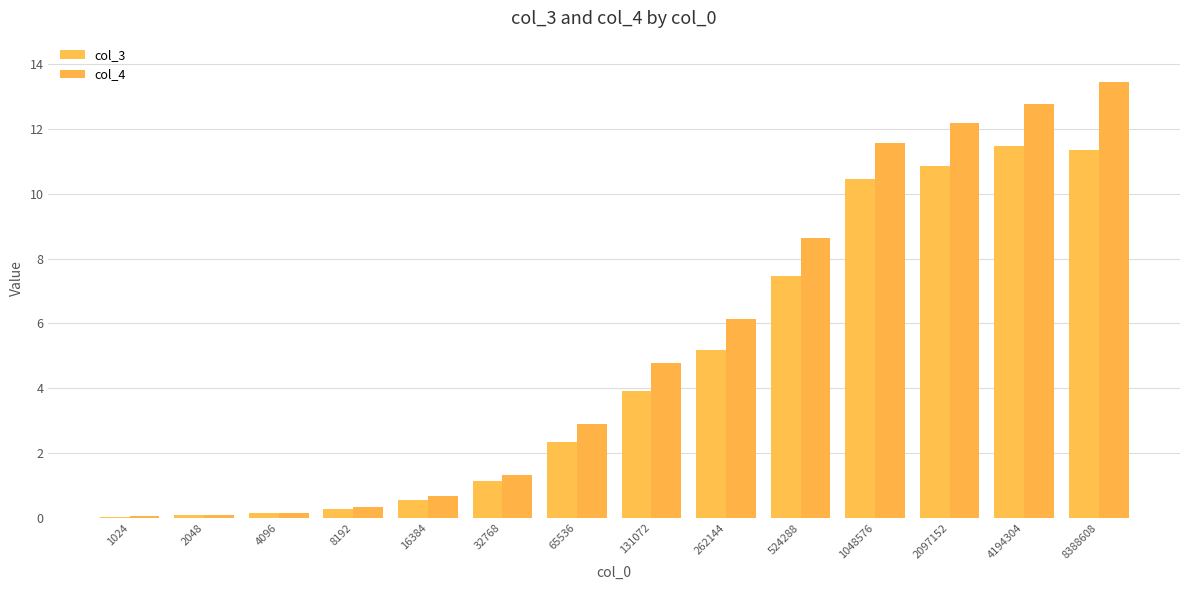

What is the total value across all series at 4096?

0.3